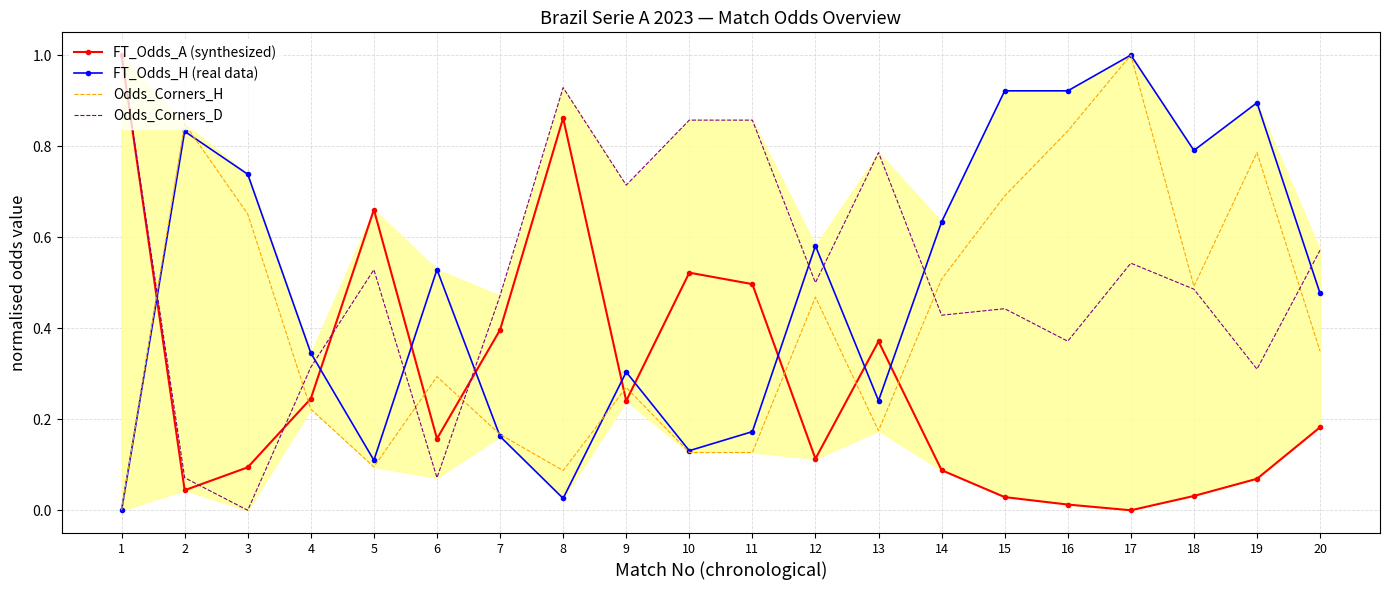

True or false: FT_Odds_A (synthesized) has more than 1 interior local peaks.

True